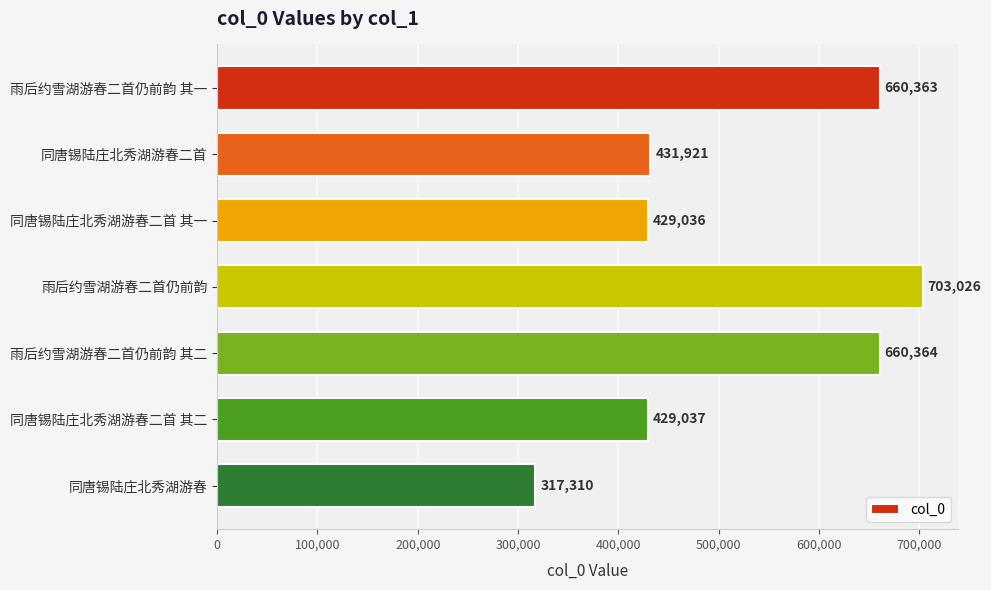

The value at 雨后约雪湖游春二首仍前韵 其二 is 660364. True or false?

True